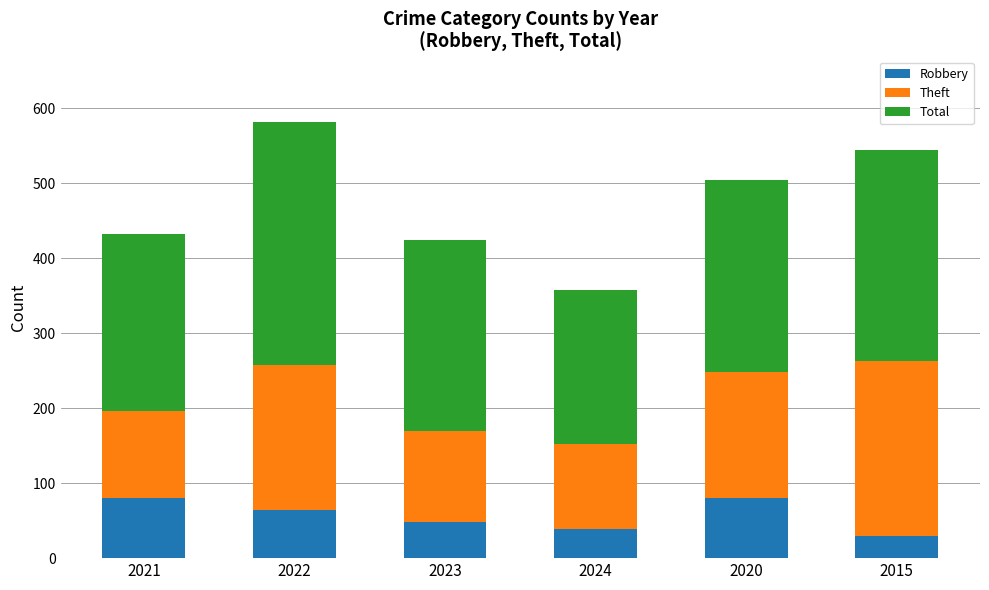

Are the bars grouped side by side (vs. stacked)?

No